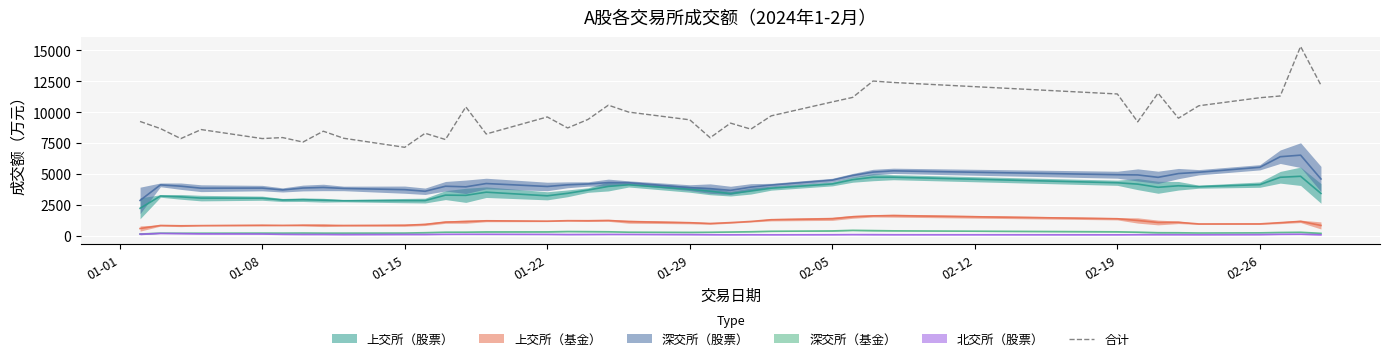

What is the value of the 3rd point from the left?

7868.9